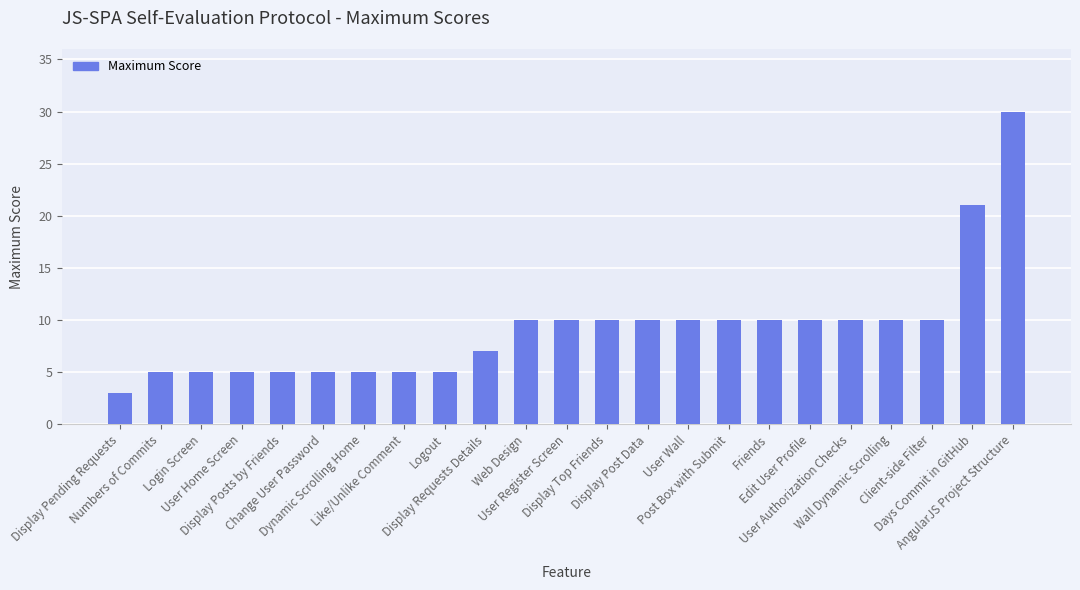

What is the value of the 21st bar from the left?

10